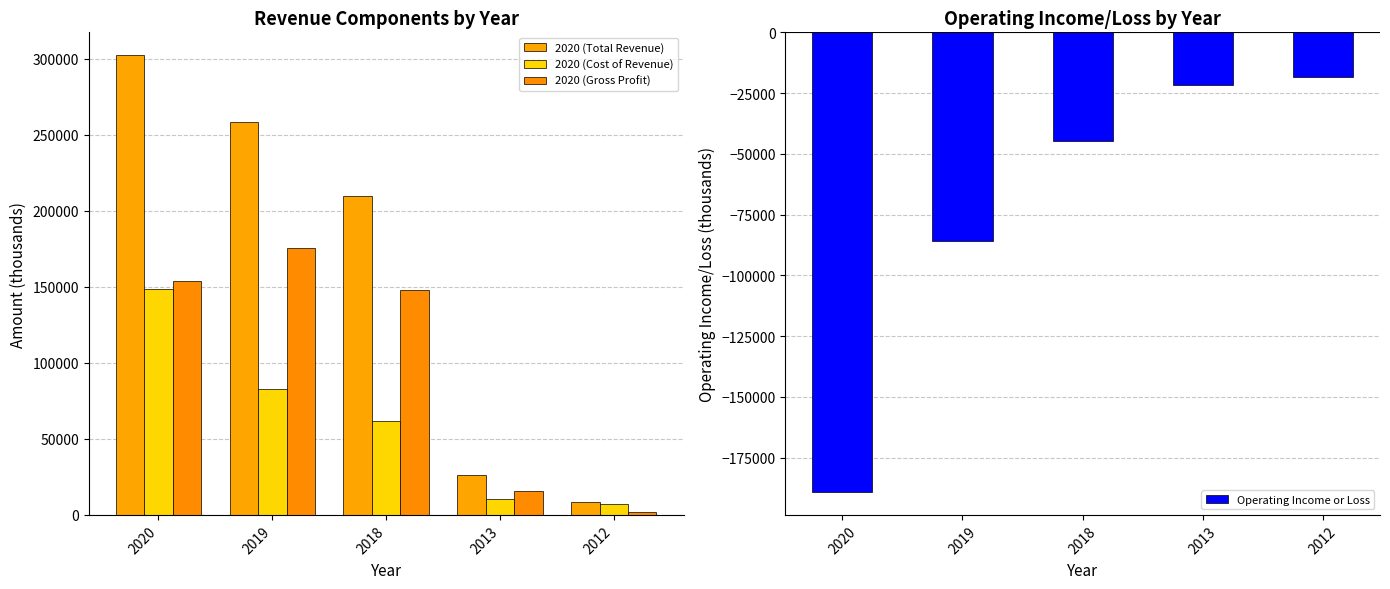

Which series has the largest total across all categories?

2020 (Total Revenue)